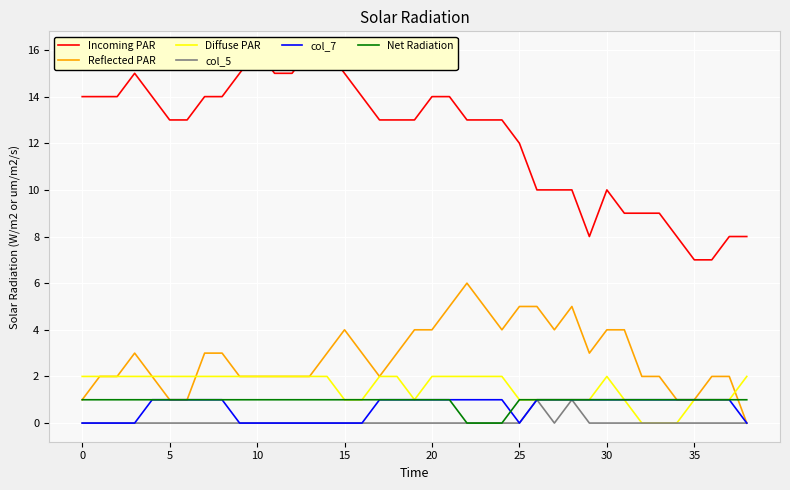

Which has a higher value, 15 or 19?

15